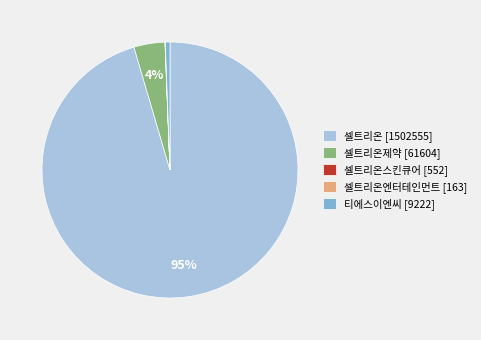

Is the sum of 셀트리온제약 [61604] and 셀트리온 [1502555] greater than half?

Yes